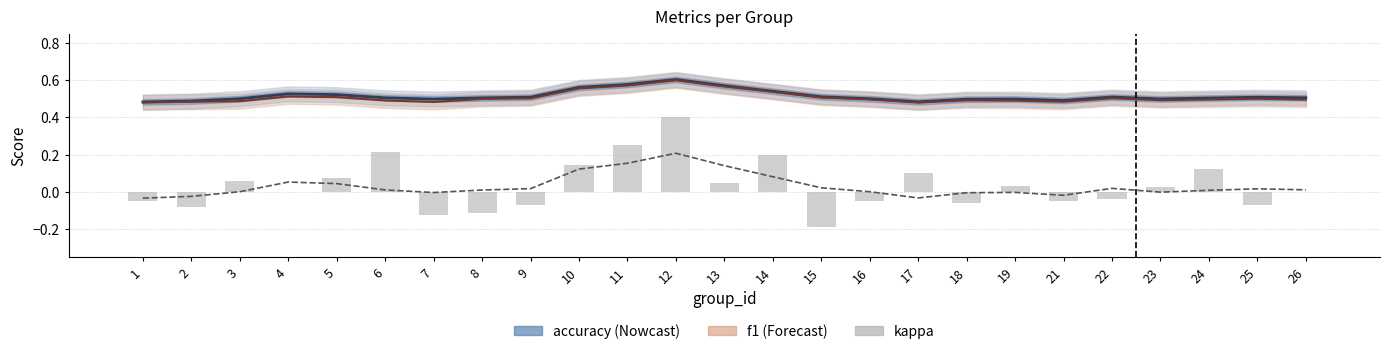

True or false: kappa has a value of -0.1 at 25.

True